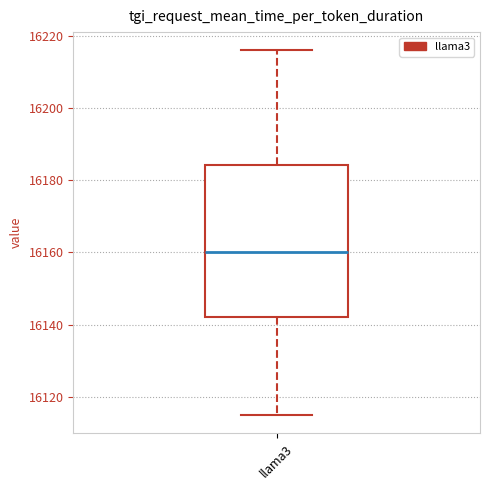

Transcribe this box plot: give where the median line is, the range the box spans, and where the two whiskers end, as read against the y-axis. The values are not printed on the chart, so give them approximately, as read against the axis.

median 16160, box 16142 to 16184, whiskers 16116 to 16216